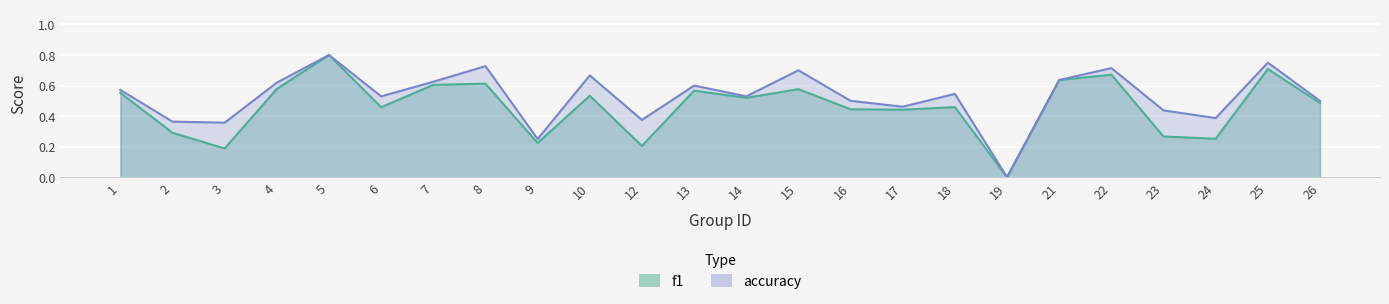

Is it true that accuracy equals 0.6 at 21?

True